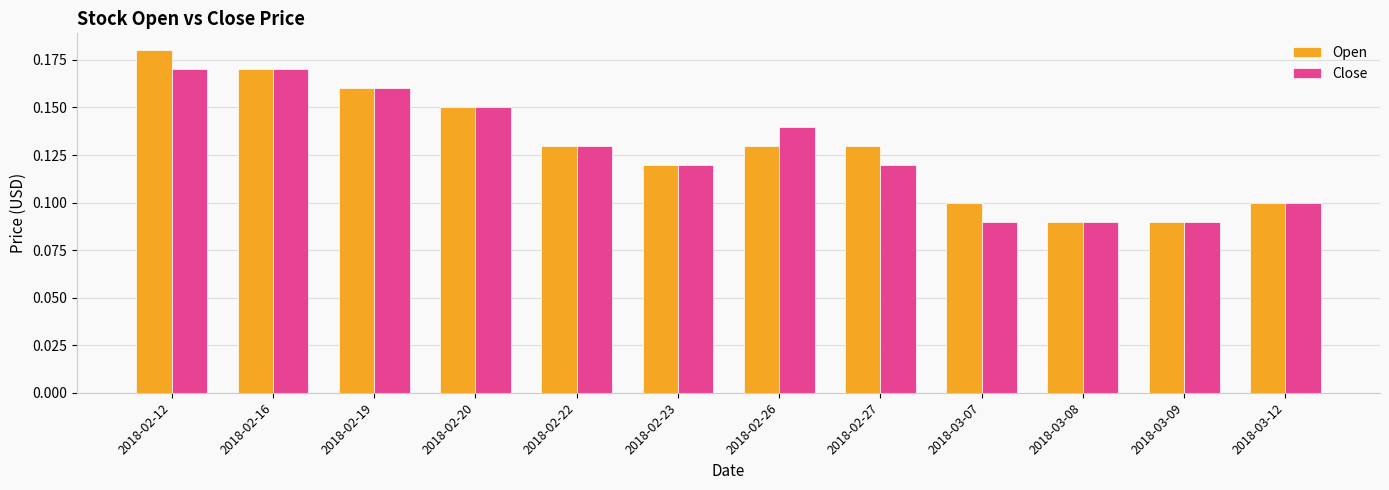

How many bars are there in total?

24